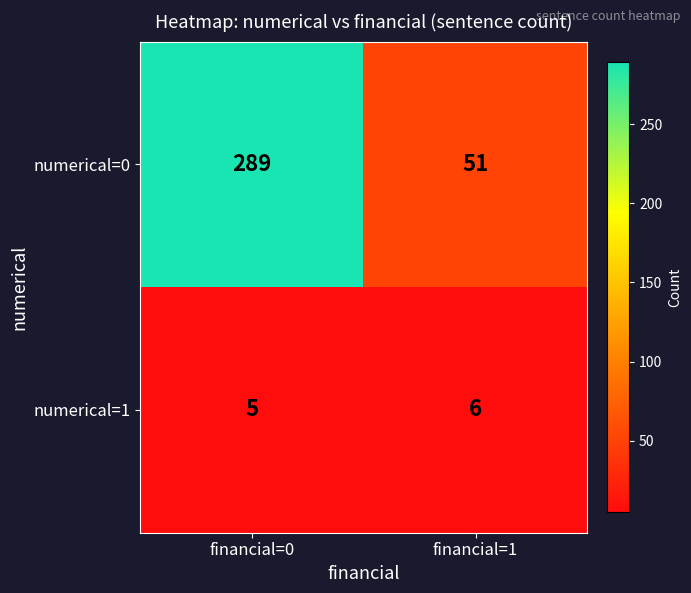

The numerical=0 series shows 32 at financial=1. True or false?

False